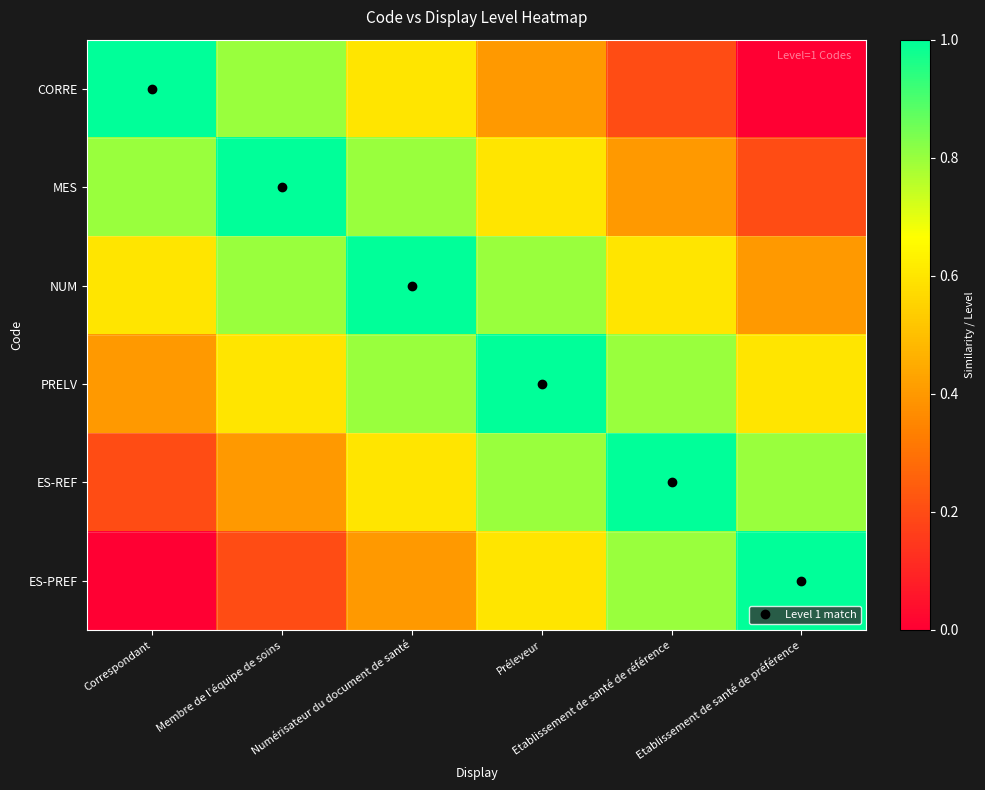

Reading right to left, extract all data points from this chart.

CORRE: Etablissement de santé de préférence=0.0	Etablissement de santé de référence=0.2	Préleveur=0.4	Numérisateur du document de santé=0.6	Membre de l’équipe de soins=0.8	Correspondant=1.0
MES: Etablissement de santé de préférence=0.2	Etablissement de santé de référence=0.4	Préleveur=0.6	Numérisateur du document de santé=0.8	Membre de l’équipe de soins=1.0	Correspondant=0.8
NUM: Etablissement de santé de préférence=0.4	Etablissement de santé de référence=0.6	Préleveur=0.8	Numérisateur du document de santé=1.0	Membre de l’équipe de soins=0.8	Correspondant=0.6
PRELV: Etablissement de santé de préférence=0.6	Etablissement de santé de référence=0.8	Préleveur=1.0	Numérisateur du document de santé=0.8	Membre de l’équipe de soins=0.6	Correspondant=0.4
ES-REF: Etablissement de santé de préférence=0.8	Etablissement de santé de référence=1.0	Préleveur=0.8	Numérisateur du document de santé=0.6	Membre de l’équipe de soins=0.4	Correspondant=0.2
ES-PREF: Etablissement de santé de préférence=1.0	Etablissement de santé de référence=0.8	Préleveur=0.6	Numérisateur du document de santé=0.4	Membre de l’équipe de soins=0.2	Correspondant=0.0